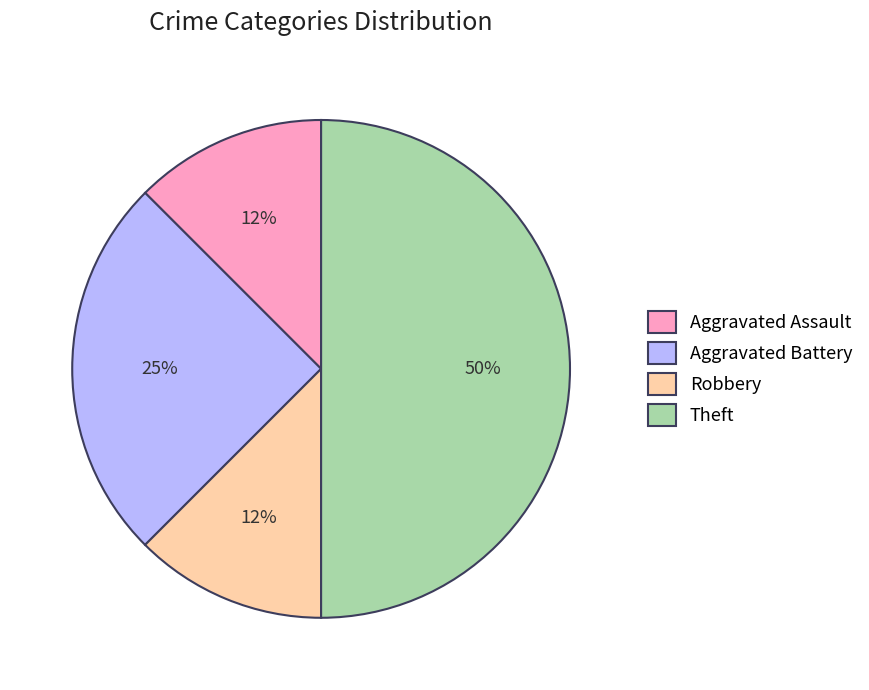

How many slices are in this pie chart?

4